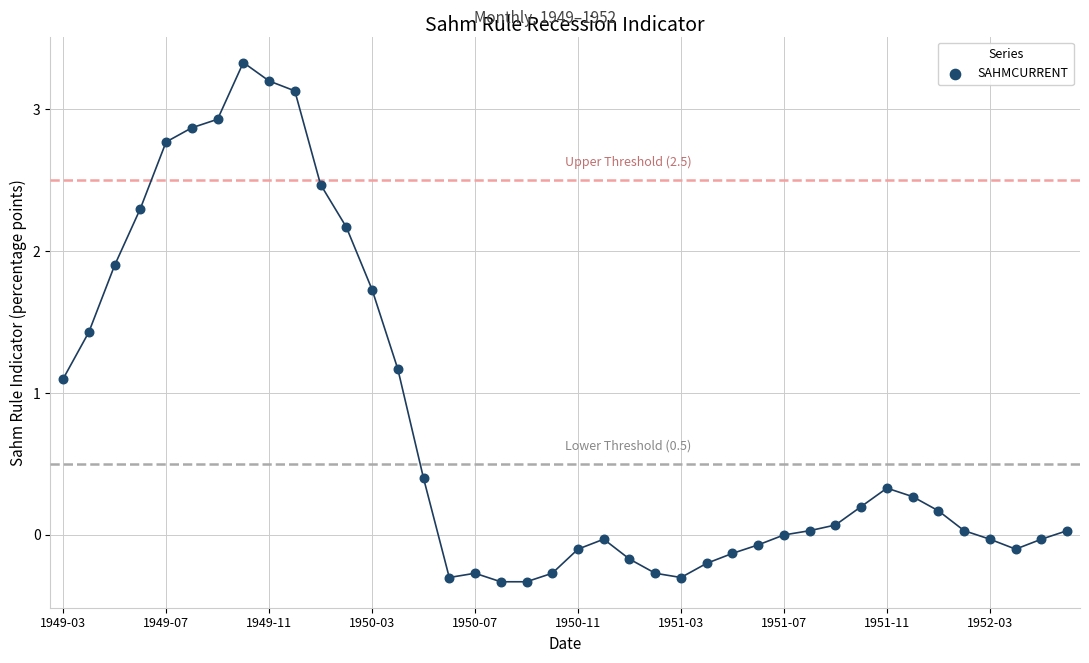

What is the range of Y values (max minus min)?

3.7